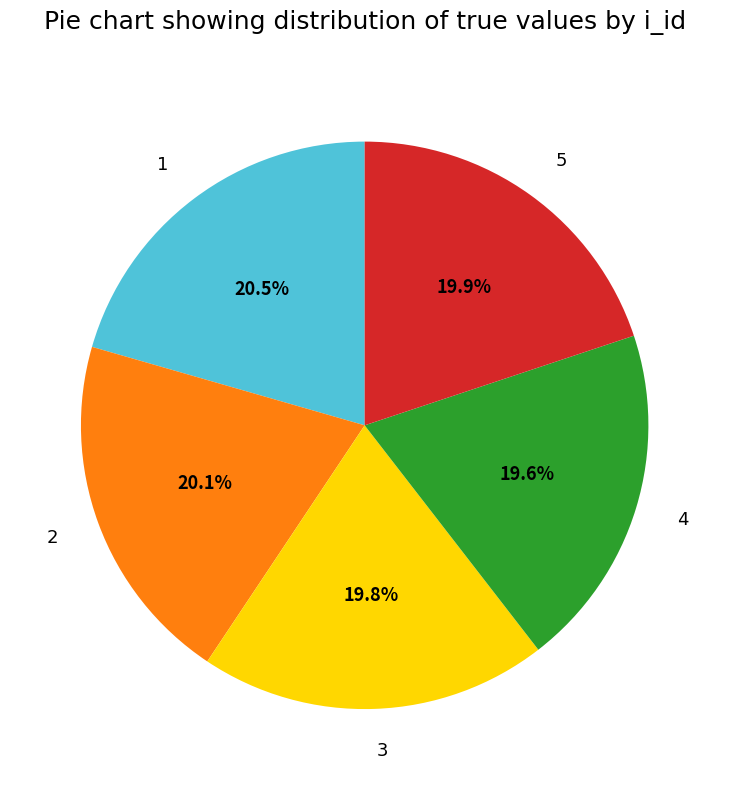

Does 1 account for over 50% of the chart?

No